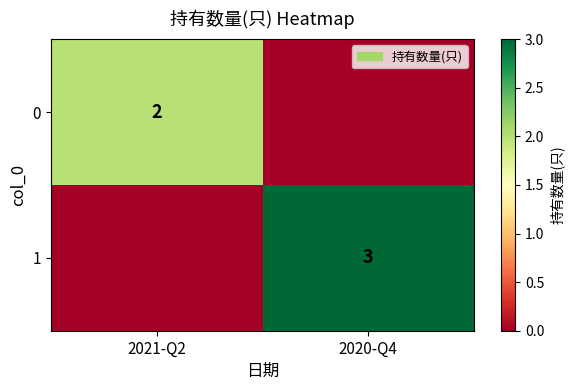

The 0 series shows 4 at 2021-Q2. True or false?

False